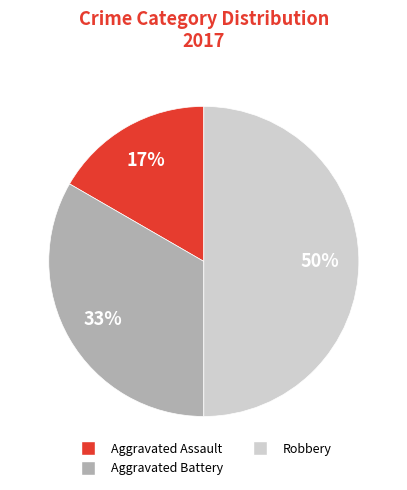

To the nearest percent, what portion does Aggravated Battery represent?

33%